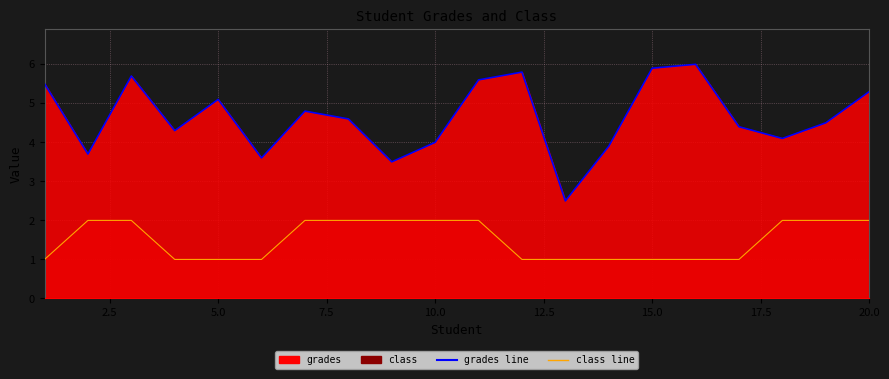

What is the maximum value for grades?

6.0